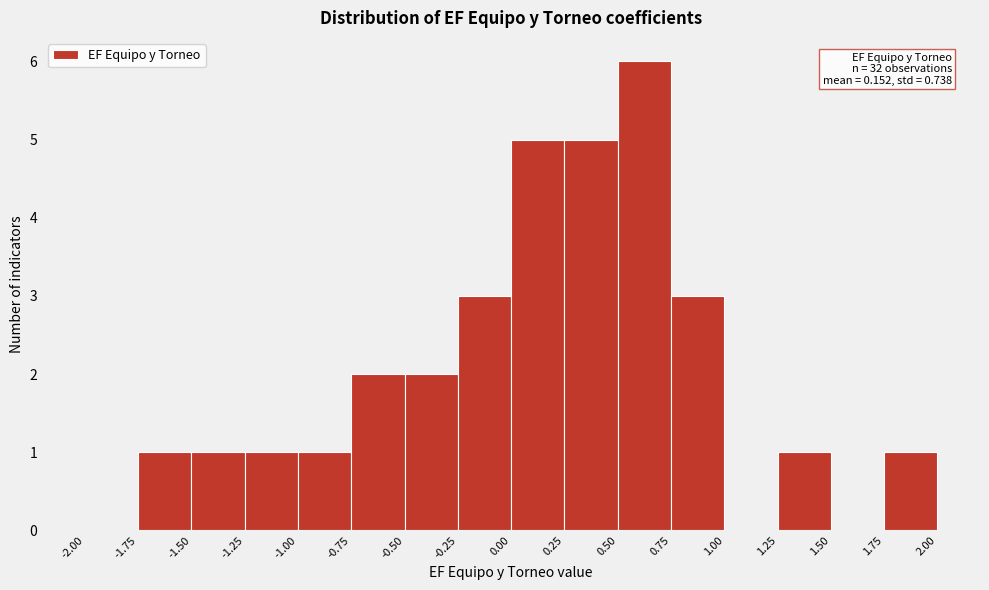

Which range on the x-axis has the tallest bar?

0.50 to 0.75